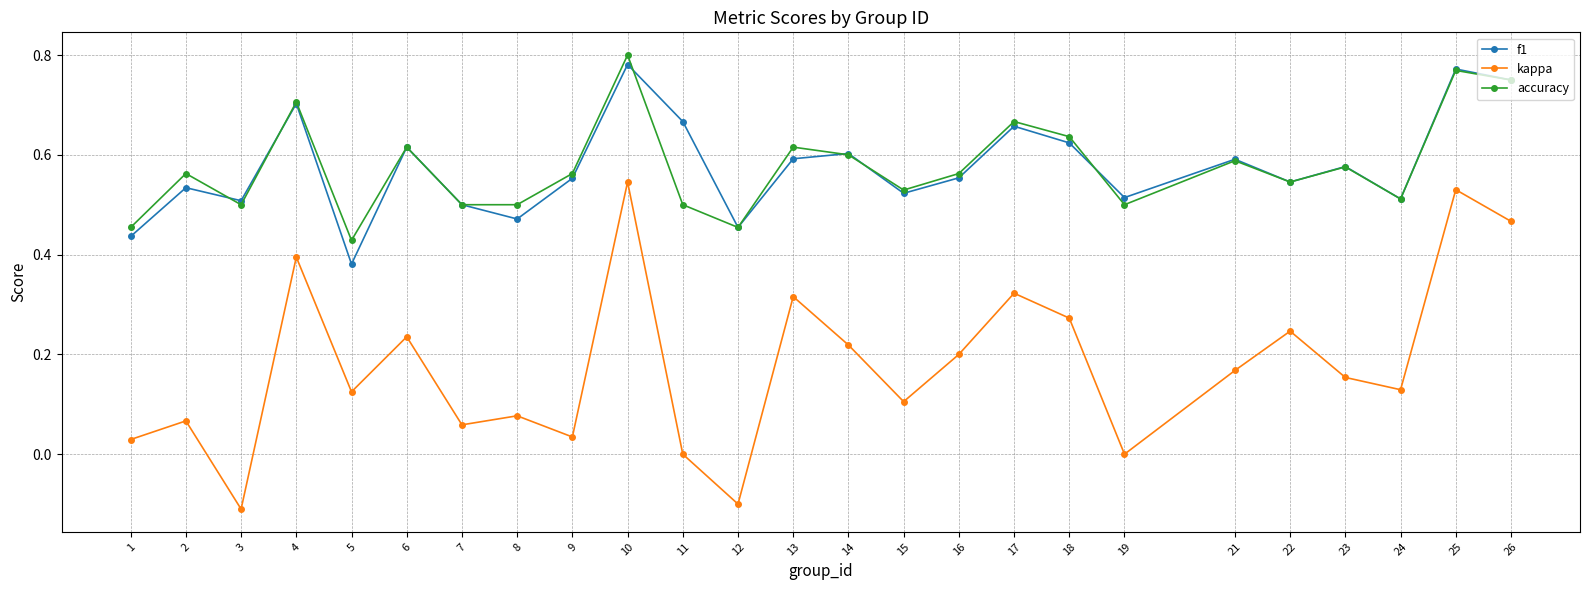

What are all the series names shown in the legend?

f1, kappa, accuracy